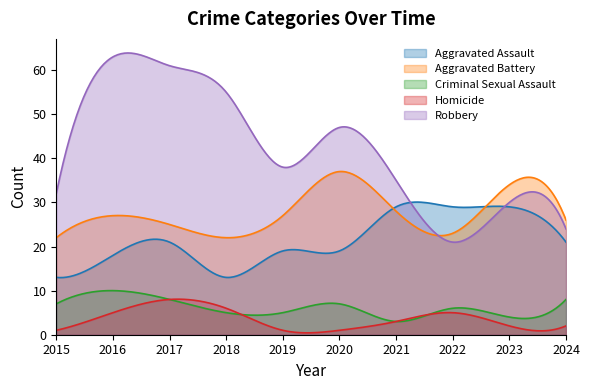

At which label does Aggravated Assault reach its peak?

2021